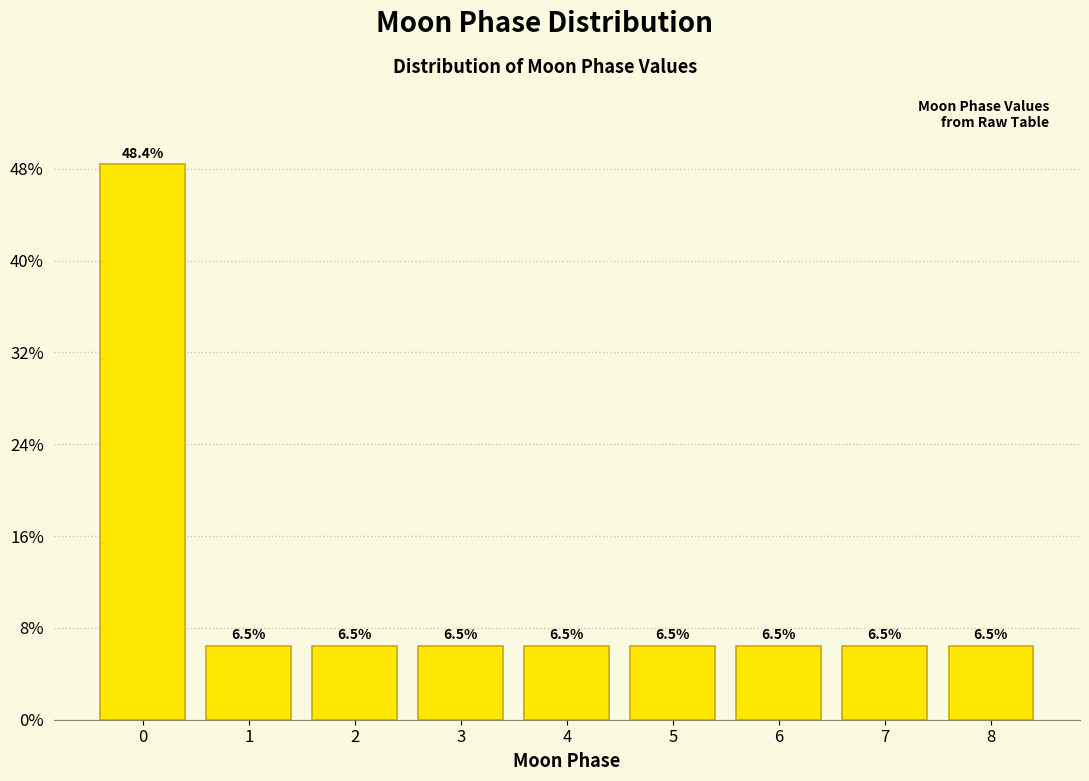

Reading left to right, list all the values displayed in this chart.

0=48.4	1=6.5	2=6.5	3=6.5	4=6.5	5=6.5	6=6.5	7=6.5	8=6.5